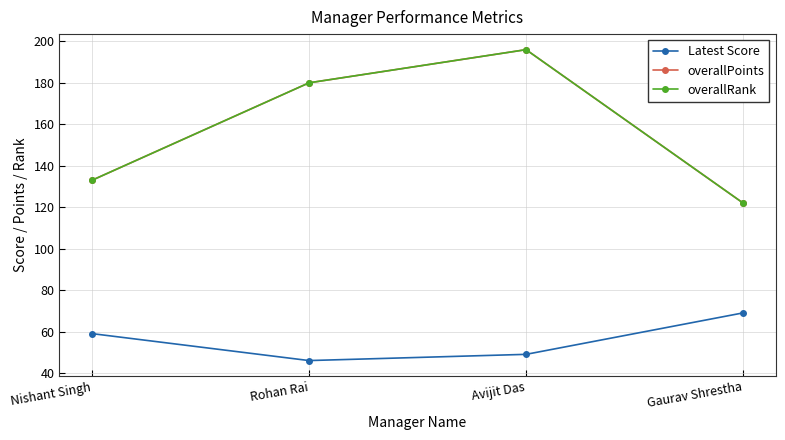

Is this an area chart (filled region under the line)?

No